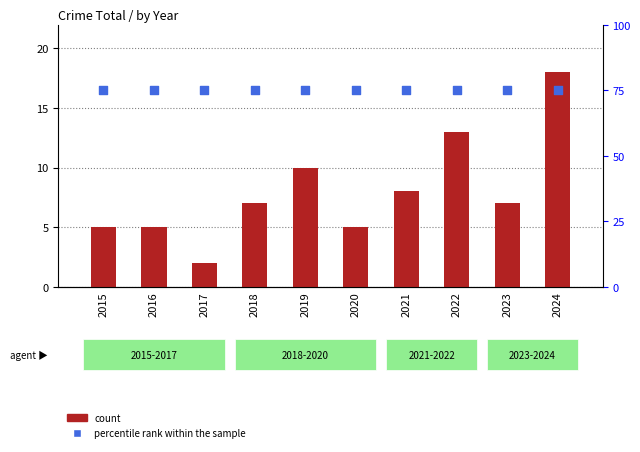

Is the value of percentile rank within the sample at 2024 greater than the value of count at 2022?

Yes